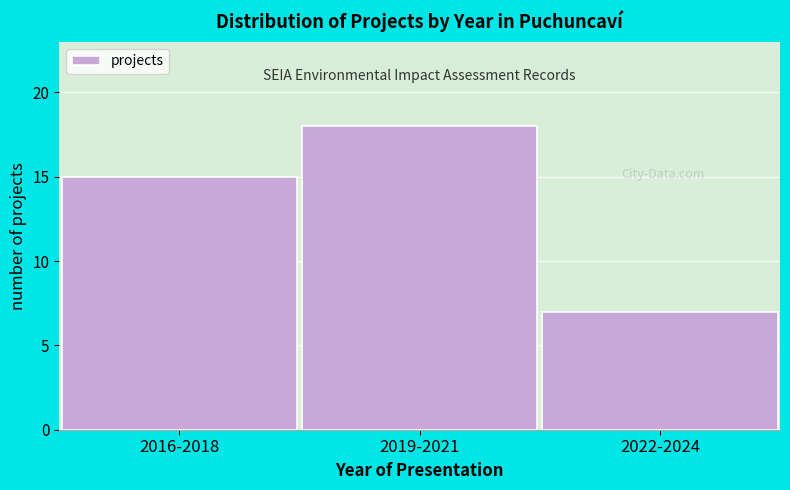

Reading left to right, extract all data points from this chart.

15	18	7